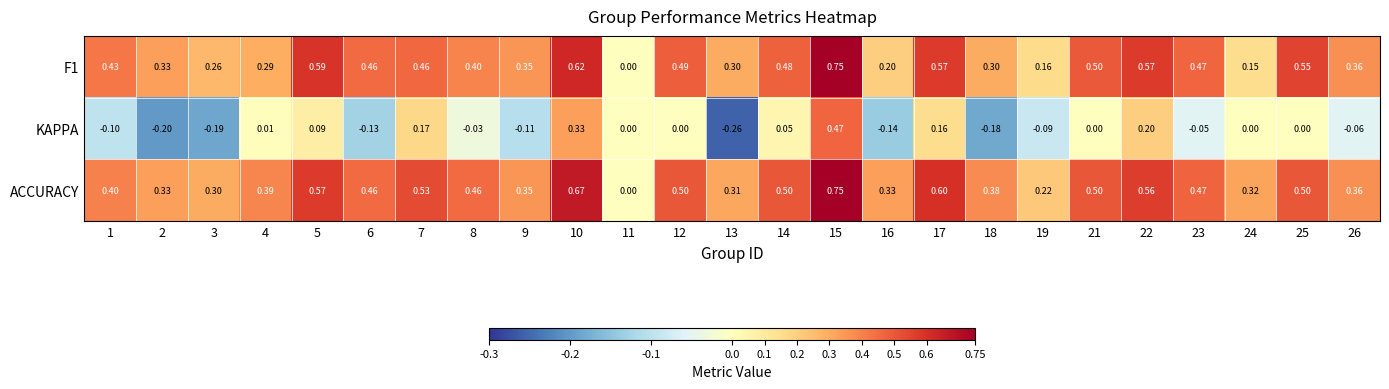

Is the value of KAPPA at 12 greater than the value of ACCURACY at 19?

No